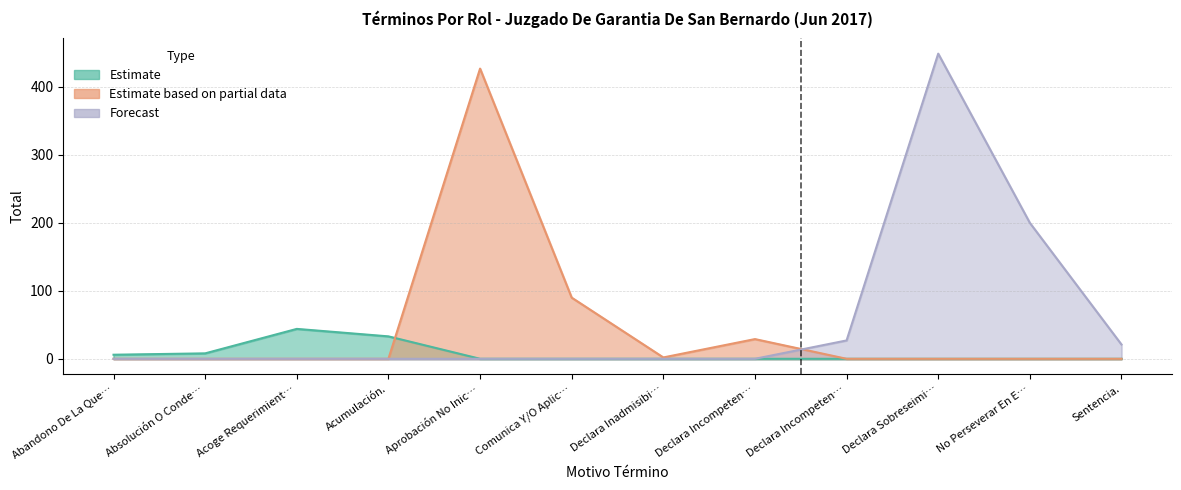

Rank the categories by value from lowest to highest.

Declara Inadmisibilidad De La Querella., Abandono De La Querella, Absolución O Condena., Sentencia., Declara Incompetencia., Declara Incompetencia Rpa, Acumulación., Acoge Requerimiento (Monitorio)., Comunica Y/O Aplica Decisión Ppio., No Perseverar En El Procedimiento., Aprobación No Inicio Investigación., Declara Sobreseimiento Definitivo.